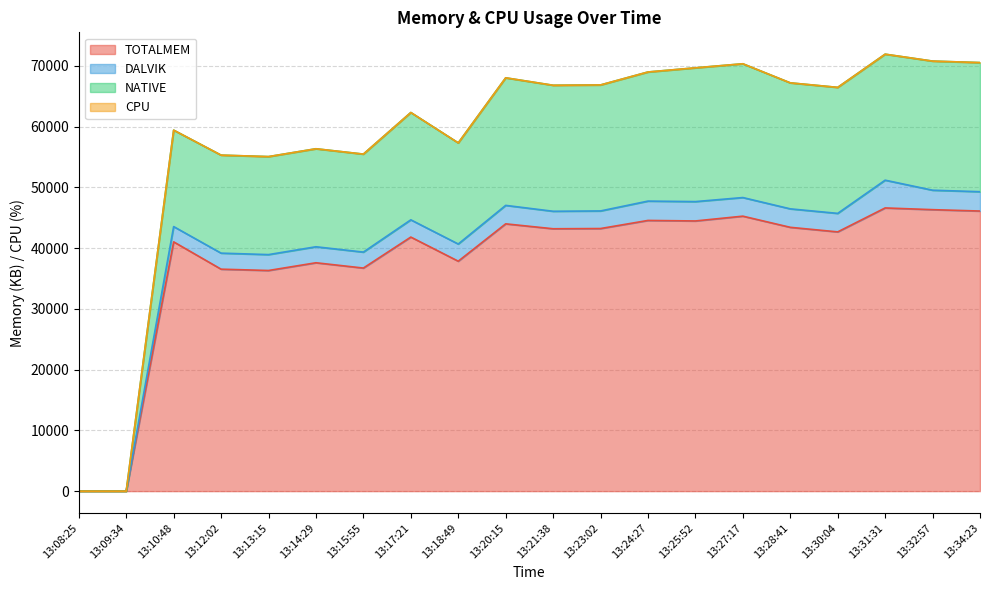

What is the total value across all series at 13:13:15?

55054.0